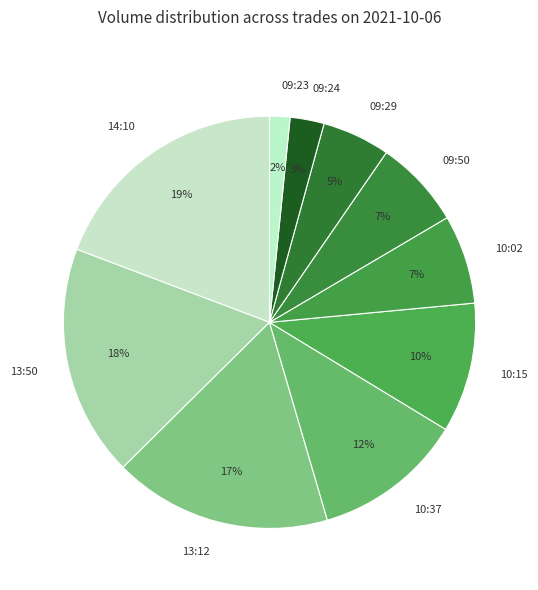

Which category has the biggest portion of the pie?

14:10